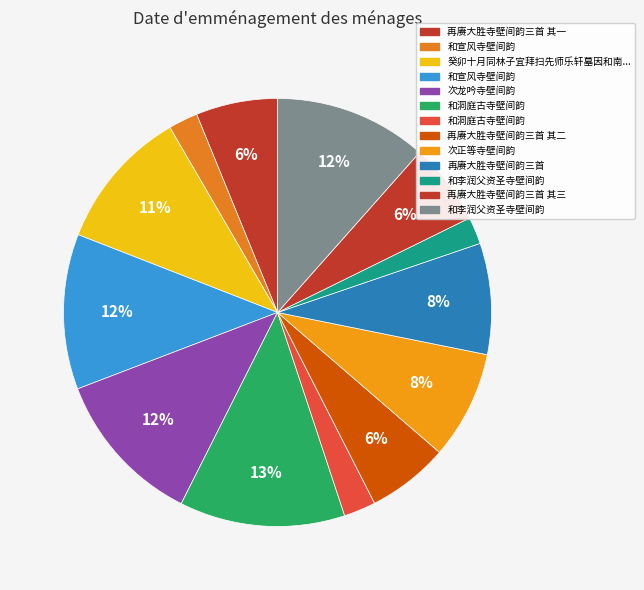

To the nearest percent, what is the average slice percentage?

8%